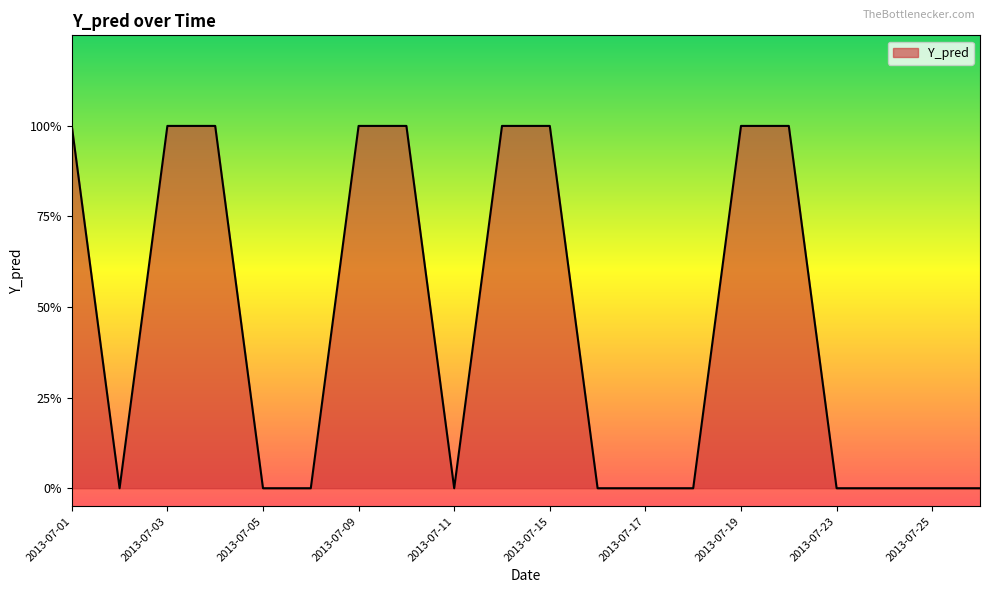

Rank the categories by value from highest to lowest.

2013-07-01, 2013-07-03, 2013-07-04, 2013-07-09, 2013-07-10, 2013-07-12, 2013-07-15, 2013-07-19, 2013-07-22, 2013-07-02, 2013-07-05, 2013-07-08, 2013-07-11, 2013-07-16, 2013-07-17, 2013-07-18, 2013-07-23, 2013-07-24, 2013-07-25, 2013-07-26